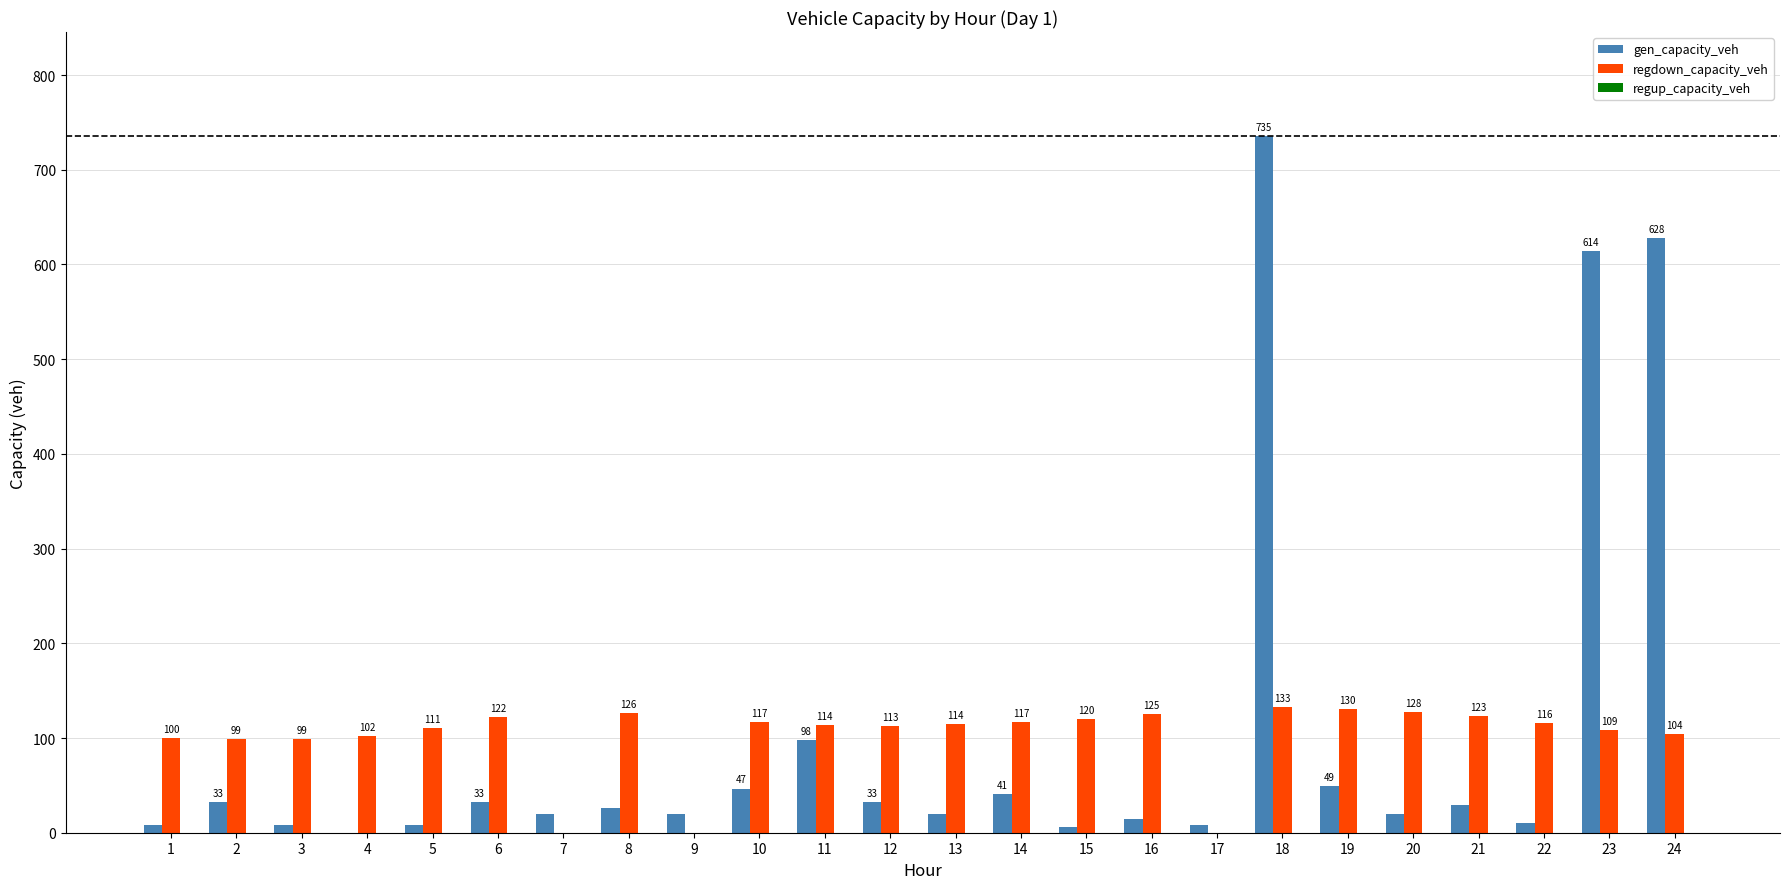

Which series has the largest range (max minus min)?

gen_capacity_veh